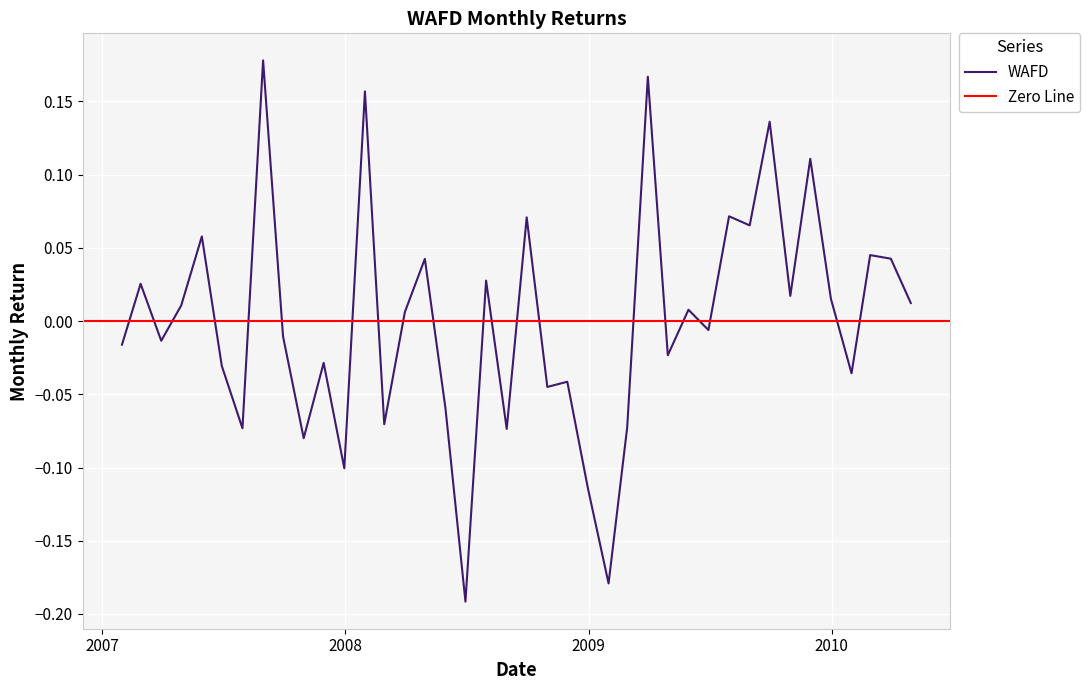

What is the smallest value displayed?

-0.2